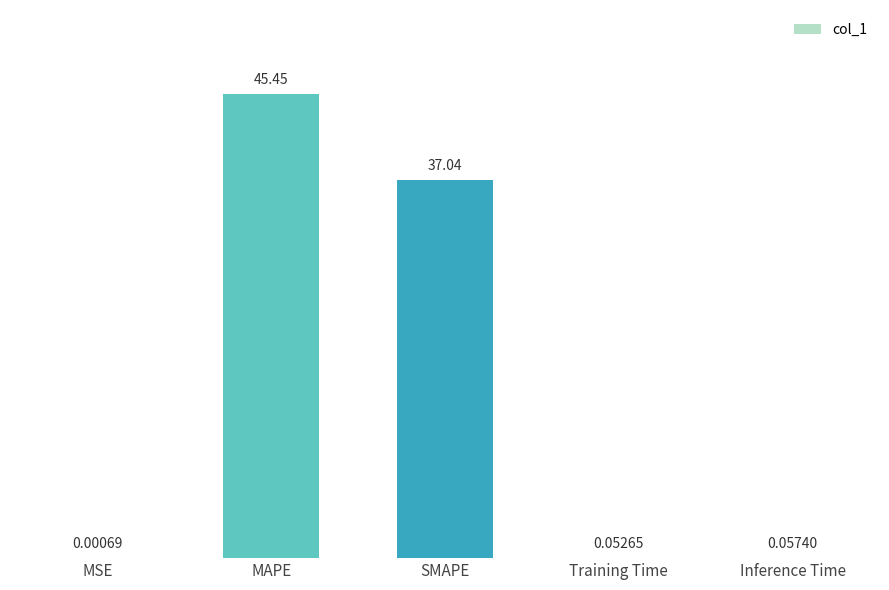

Where is the data nearest to the value 22?

SMAPE